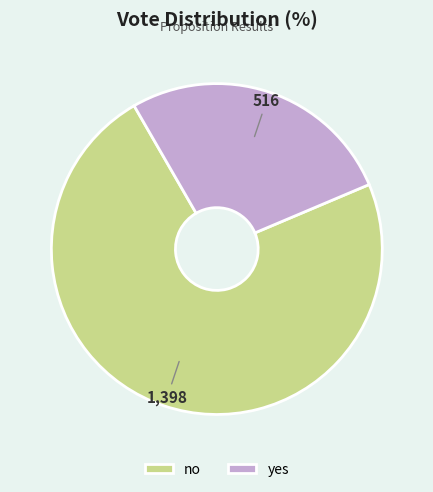

Count the number of slices in the pie.

2